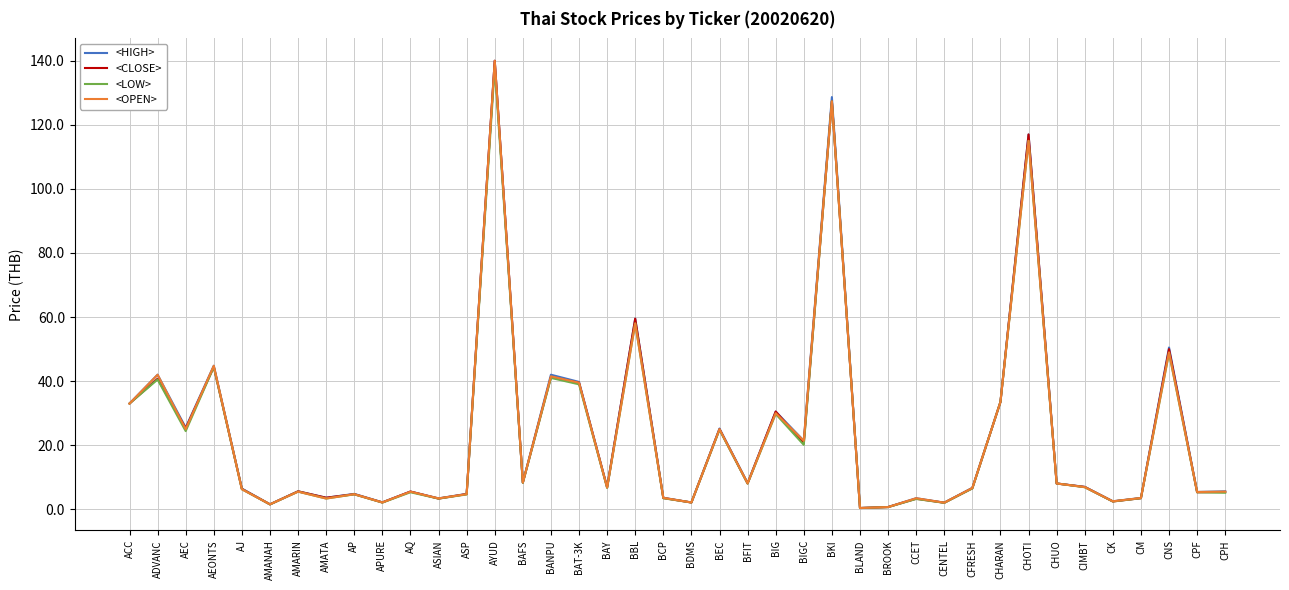

What is the total value across all series at BFIT?

32.4